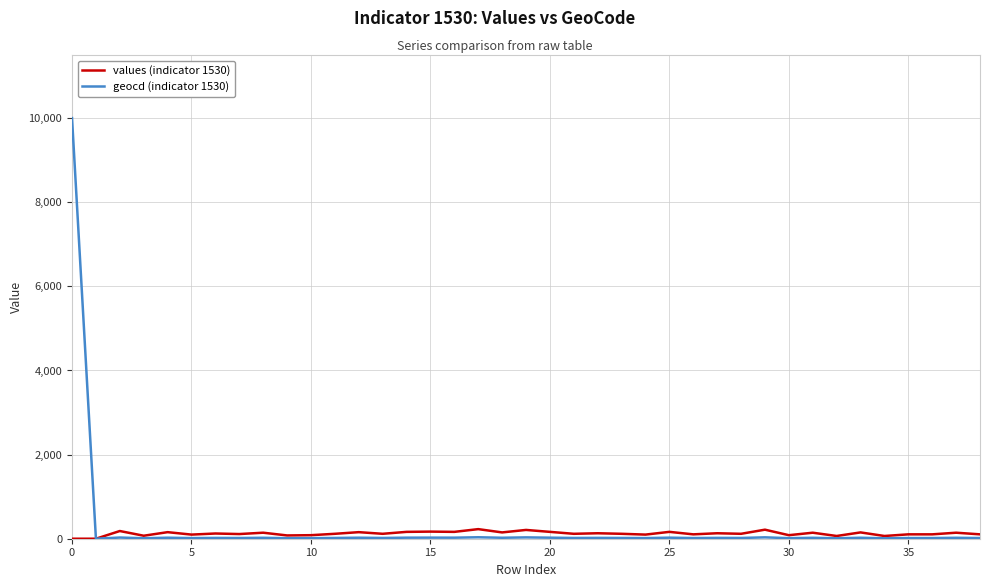

What is the difference between the maximum and minimum values in the values (indicator 1530) series?

228